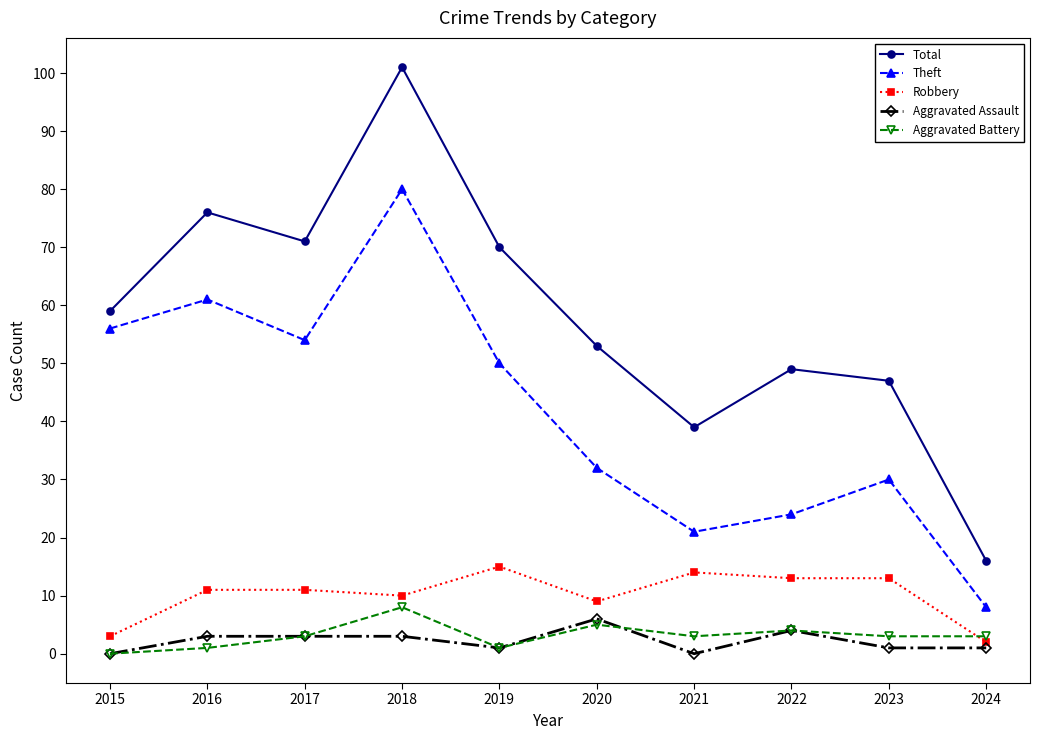

Reading left to right, list all the values displayed in this chart.

Total: 59	76	71	101	70	53	39	49	47	16
Theft: 56	61	54	80	50	32	21	24	30	8
Robbery: 3	11	11	10	15	9	14	13	13	2
Aggravated Assault: 0	3	3	3	1	6	0	4	1	1
Aggravated Battery: 0	1	3	8	1	5	3	4	3	3